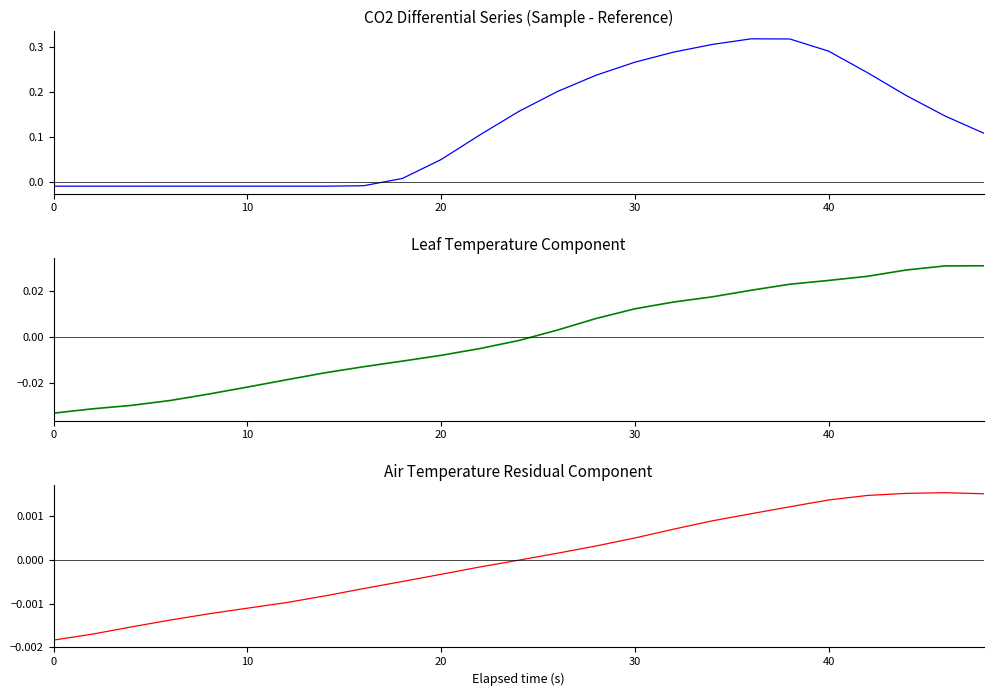

What are all the series names shown in the legend?

CO2_s - CO2_r (normalized), Tleaf (trend), Tair (residual)